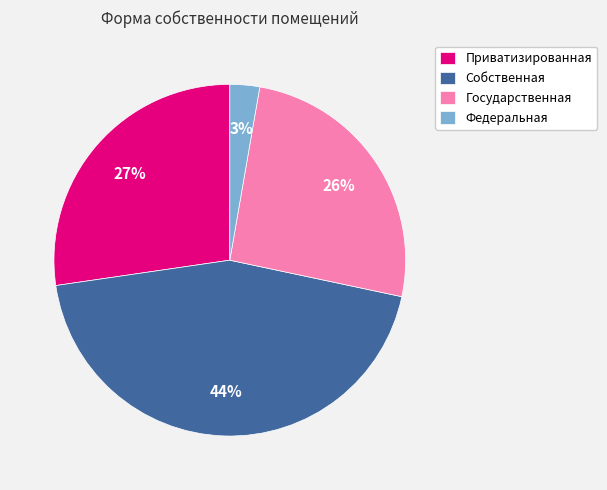

To the nearest percent, what percentage of the pie is Государственная?

26%